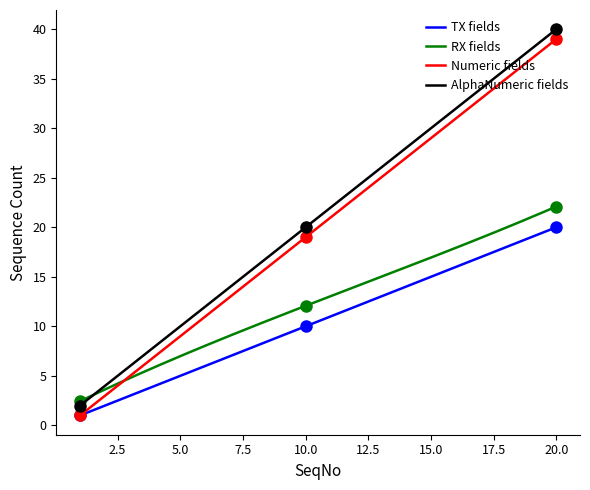

What is the maximum value for AlphaNumeric fields?

40.0